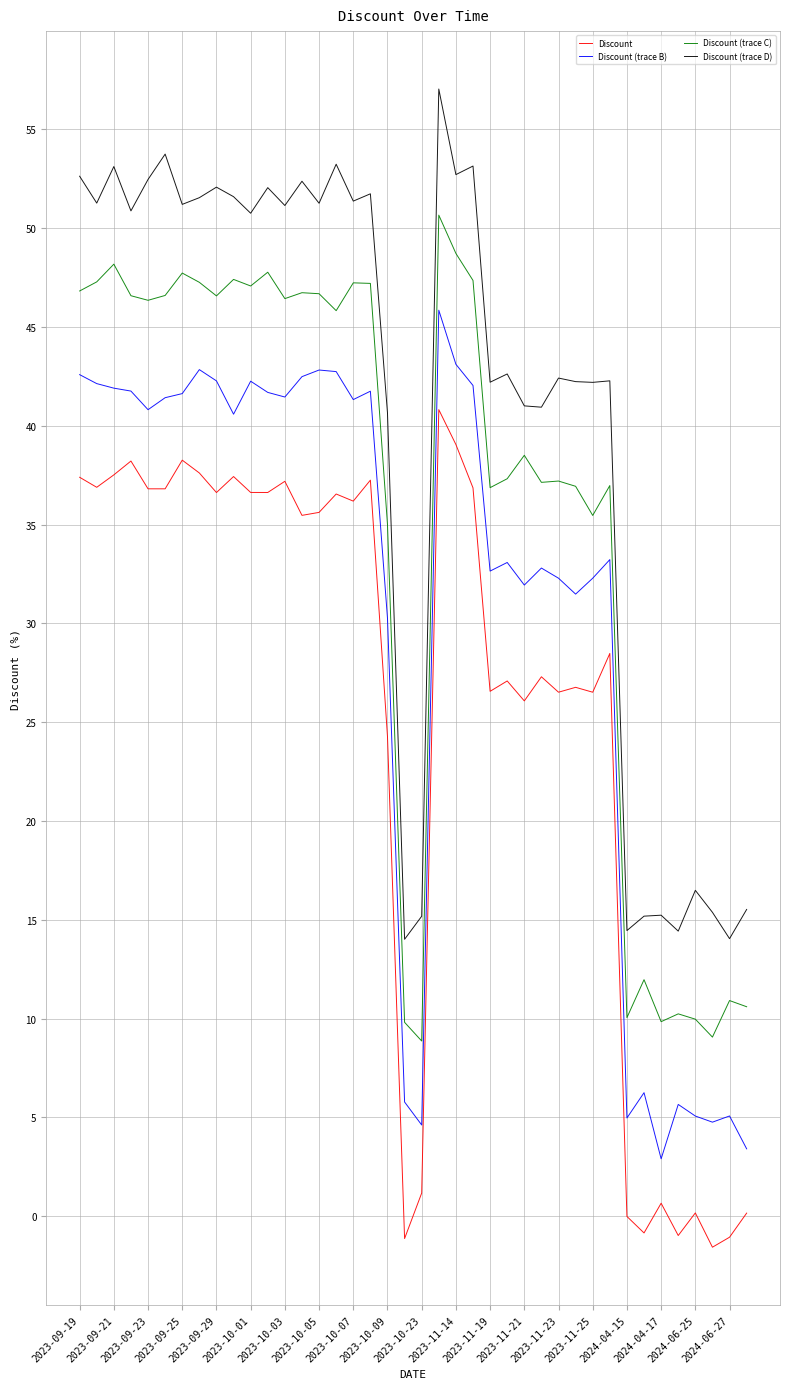

True or false: Discount (trace C) and Discount intersect in this chart.

False